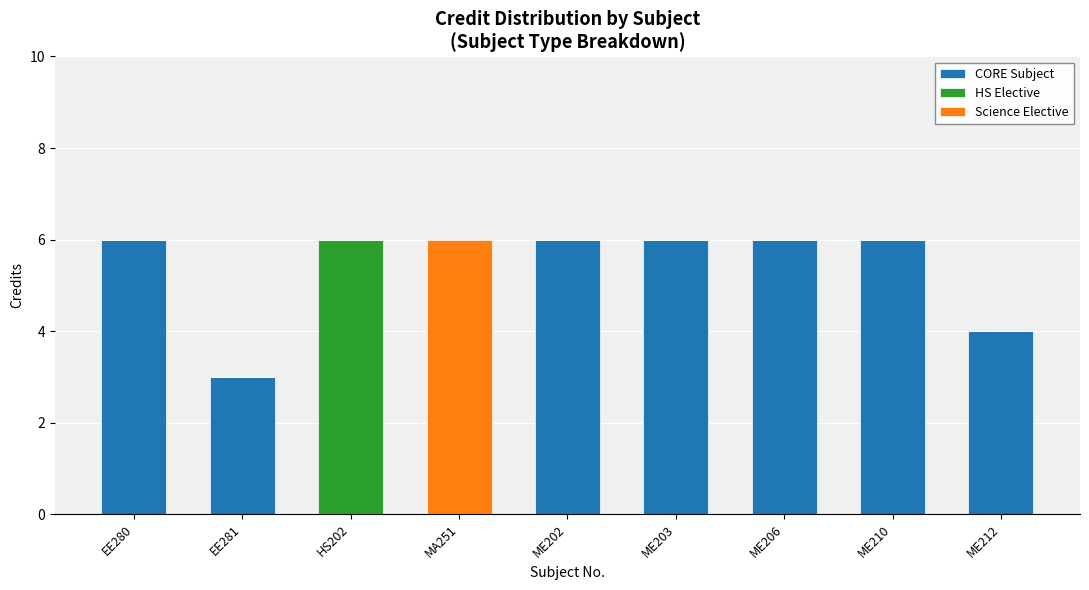

How many categories are shown in the chart?

9